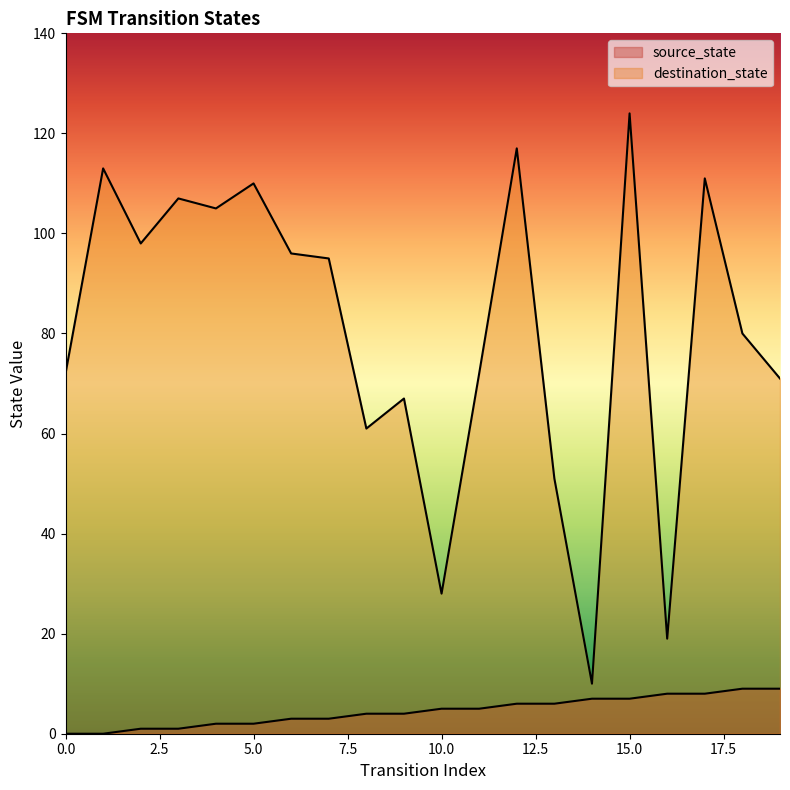

What is the total value across all series at 19?

80